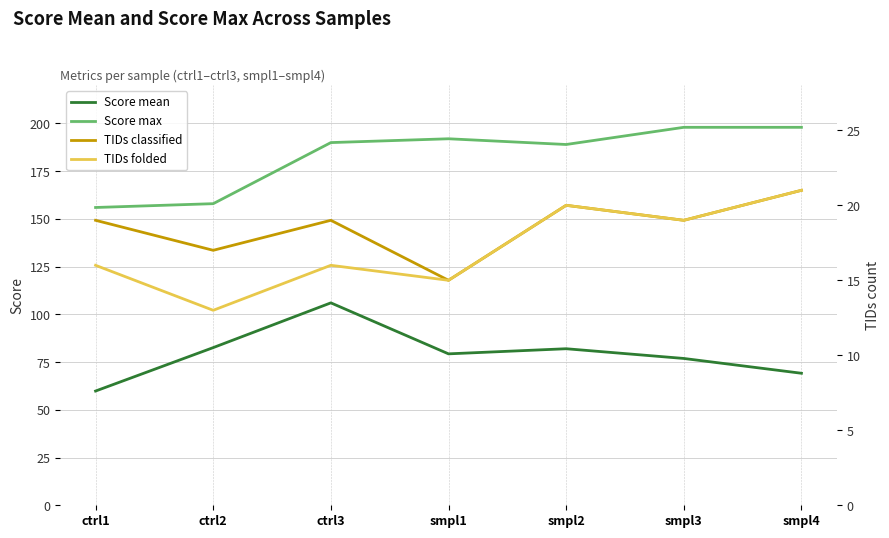

True or false: TIDs folded has a value of 16.0 at ctrl1.

True